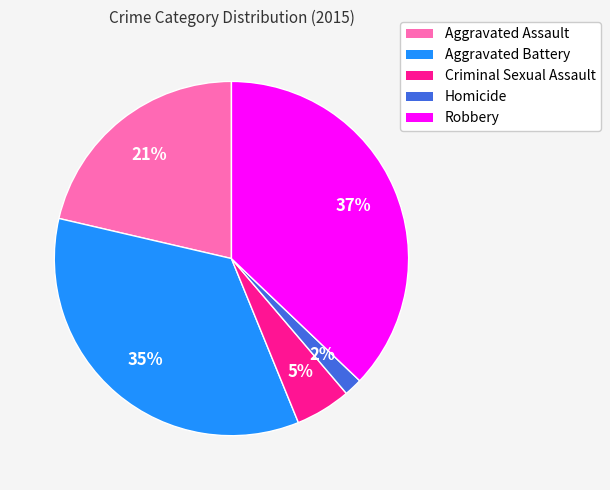

Does Aggravated Battery represent more than half of the total?

No